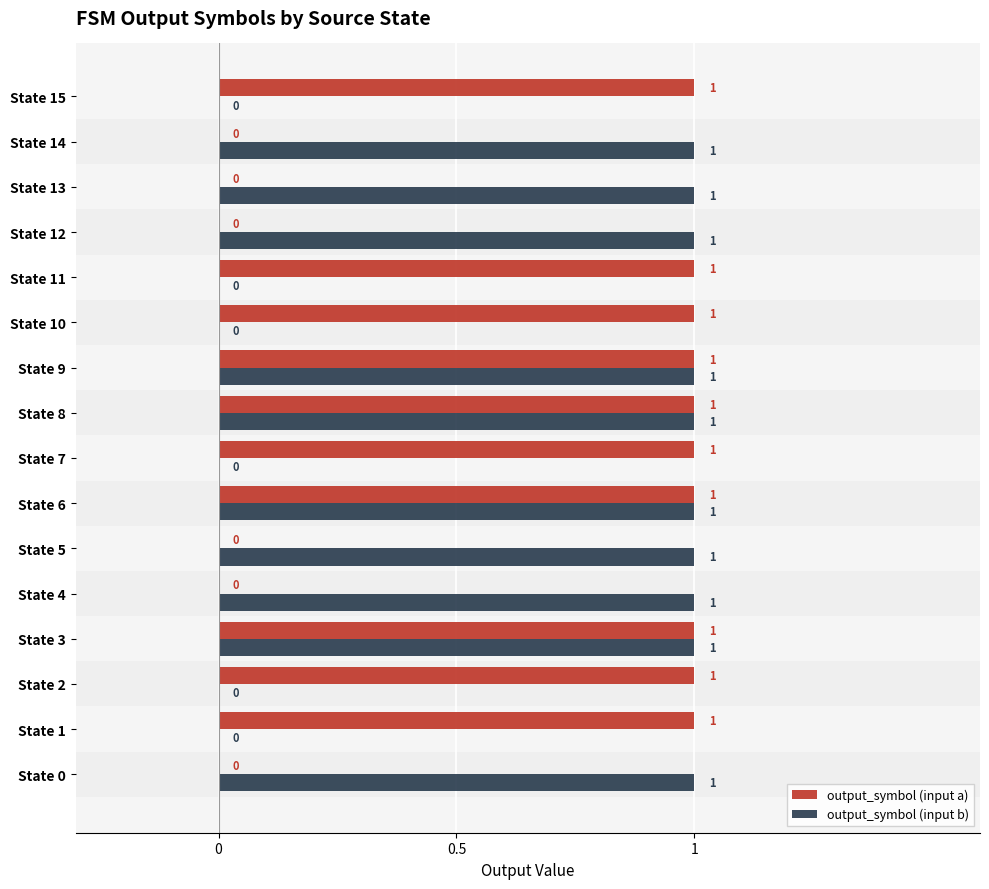

What is the sum of all output_symbol (input b) values?

10